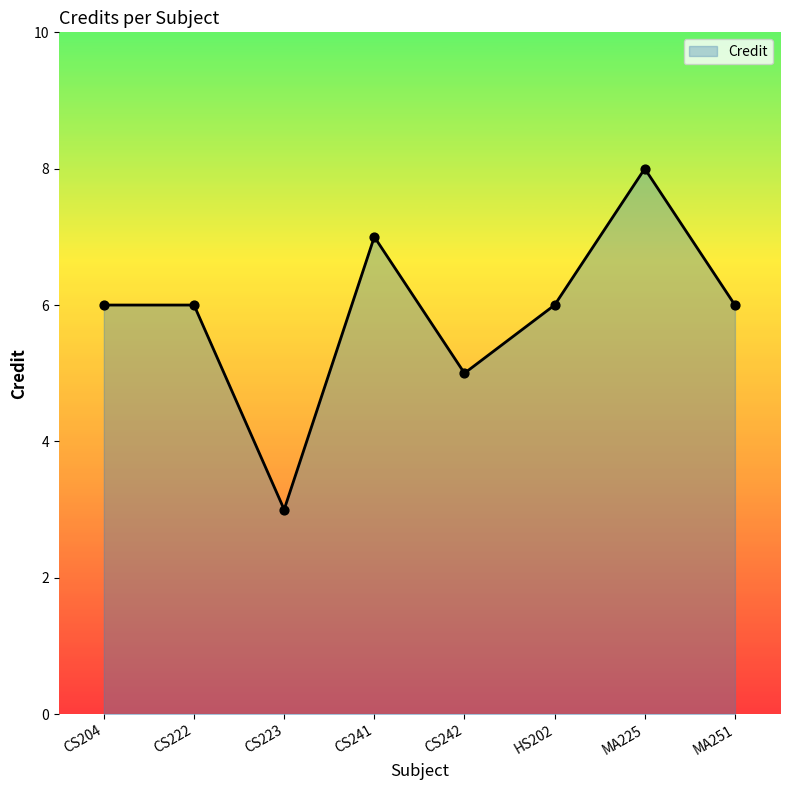

Approximately how many times larger is the value at CS204 compared to HS202?

1.0